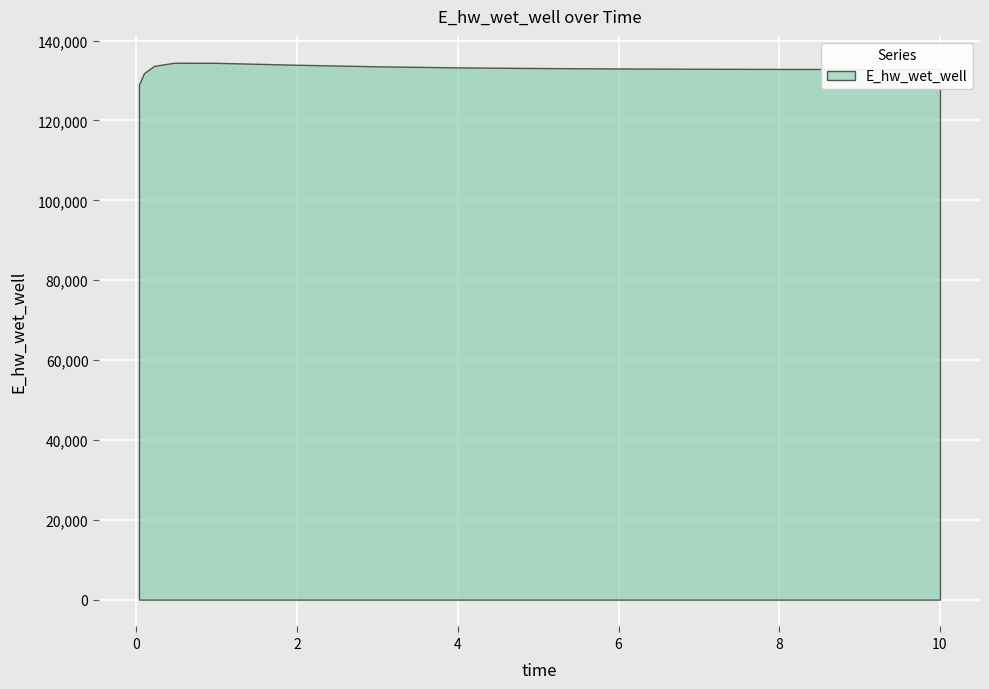

What is the change in value from 6.96875 to 10.0?

-106.8